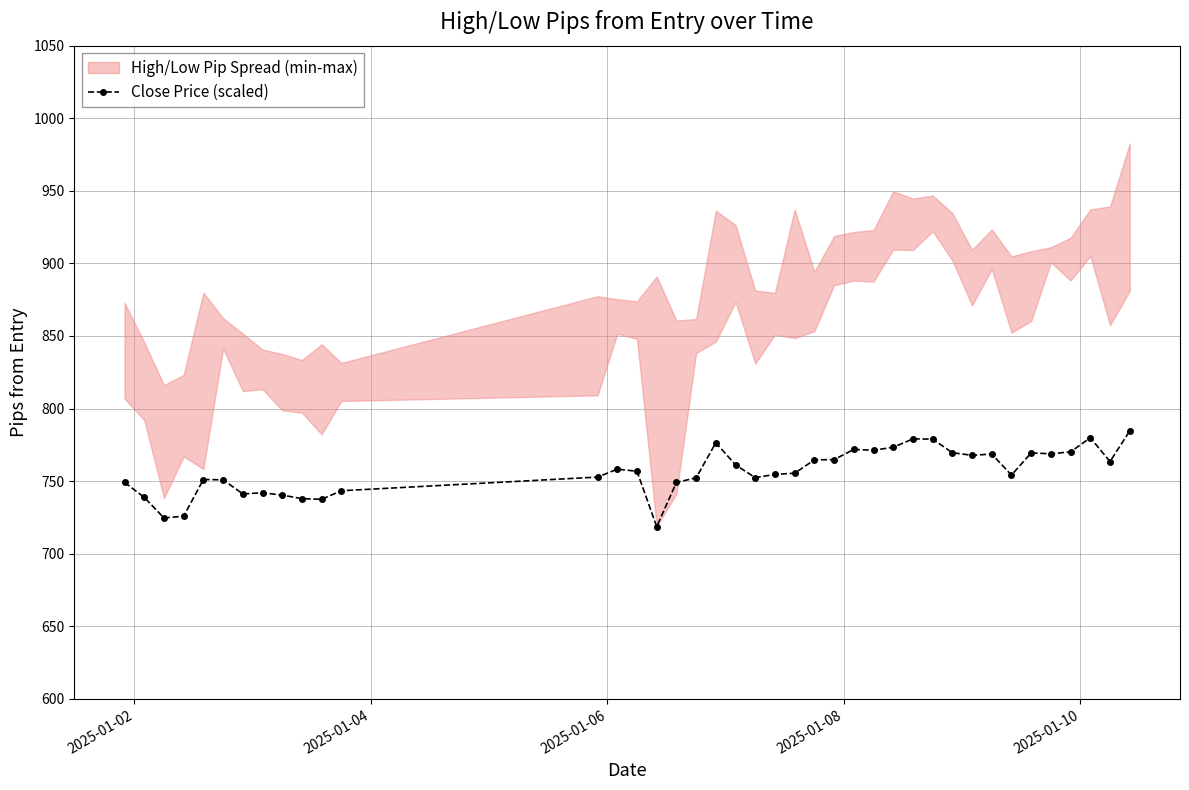

How many interior local peaks (higher than both neighbors) does the data have?

9